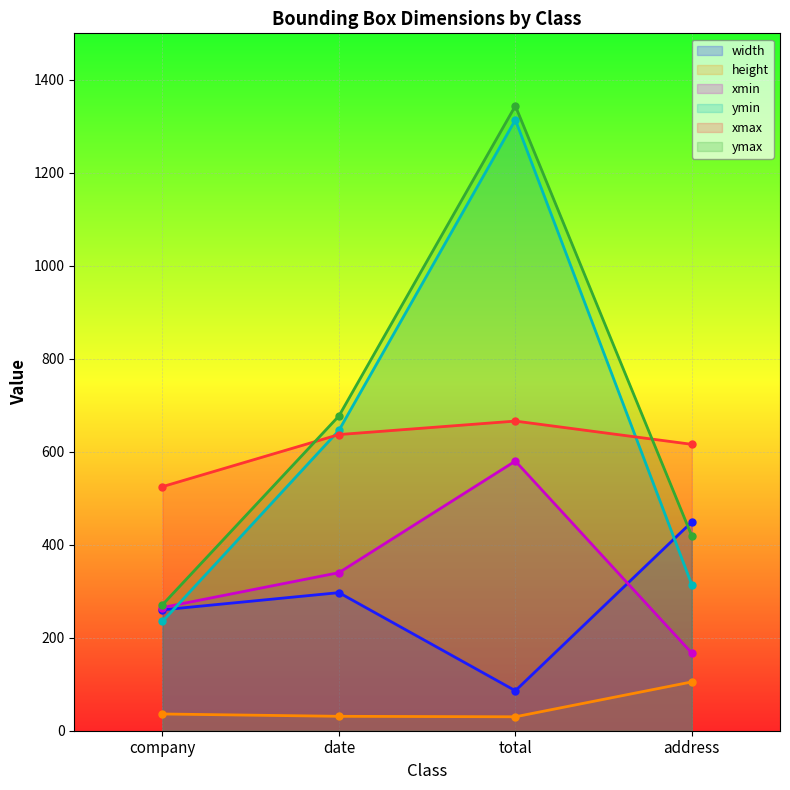

What is the maximum value shown in the chart?

1344